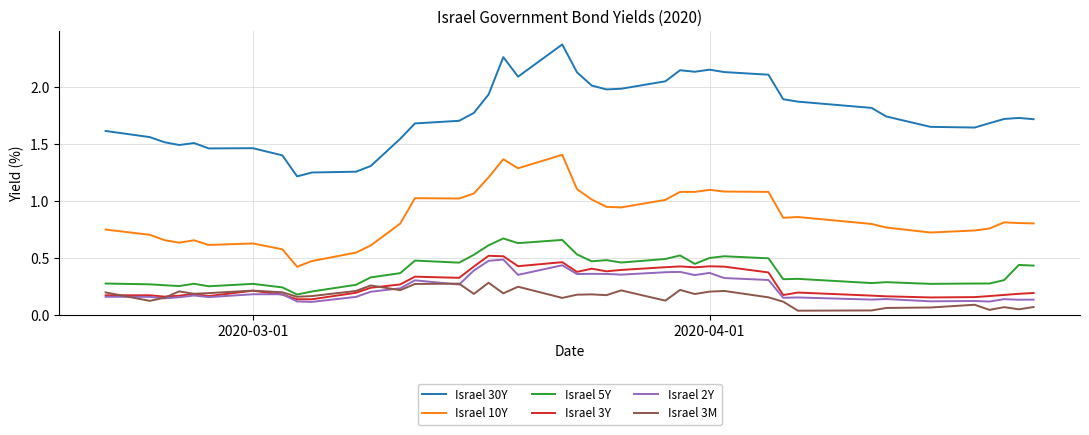

List the series in order of their peak value, highest first.

Israel 30Y, Israel 10Y, Israel 5Y, Israel 3Y, Israel 2Y, Israel 3M